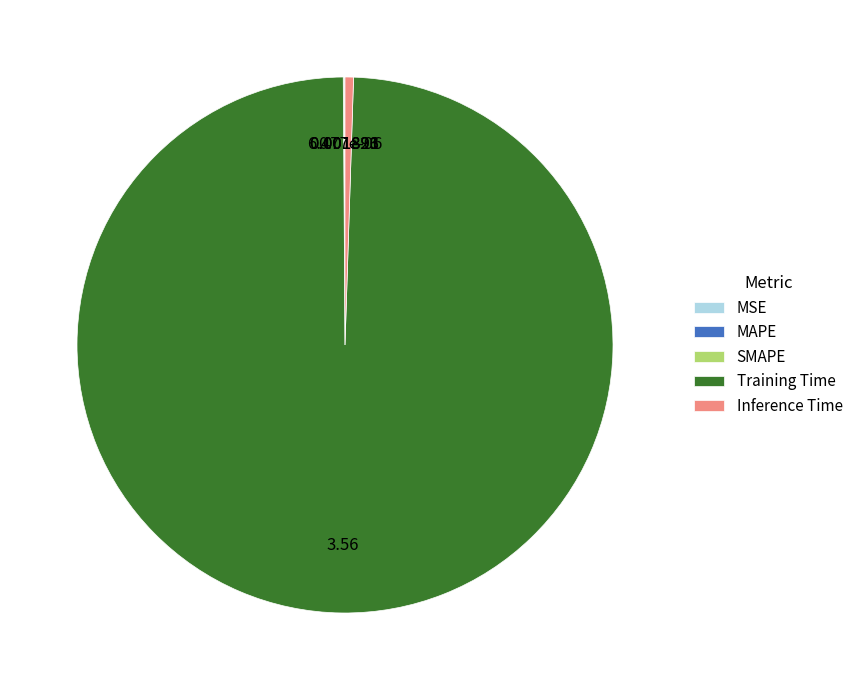

What is the largest slice in the pie chart?

Training Time